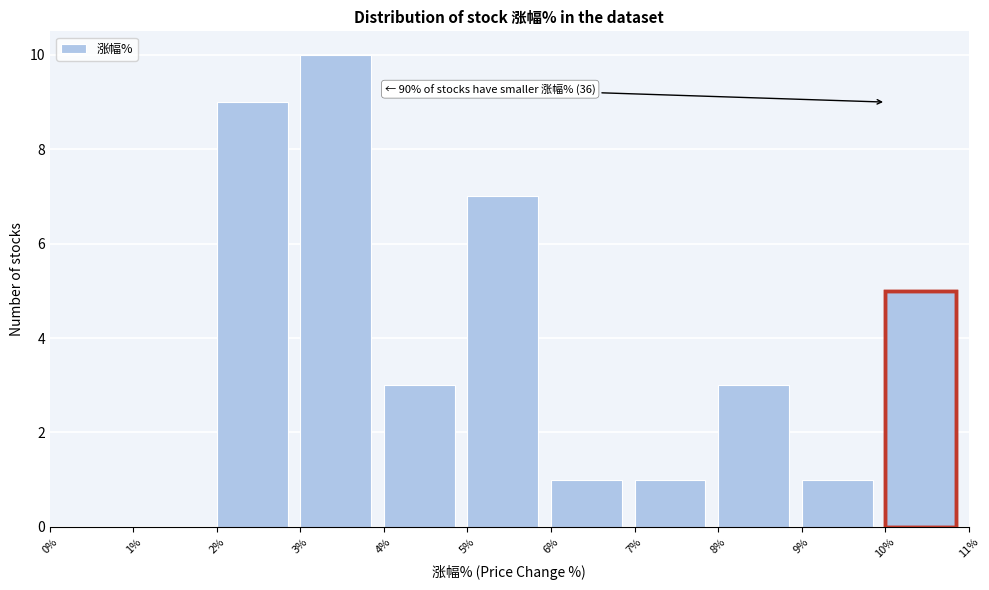

Over which range of the x-axis is the bar tallest?

3% to 4%